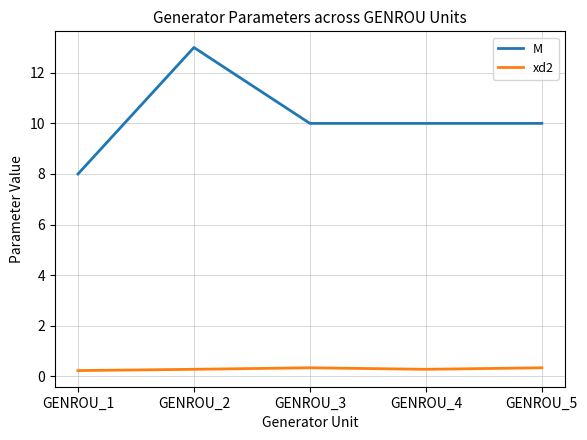

Which series has the widest spread of values?

M